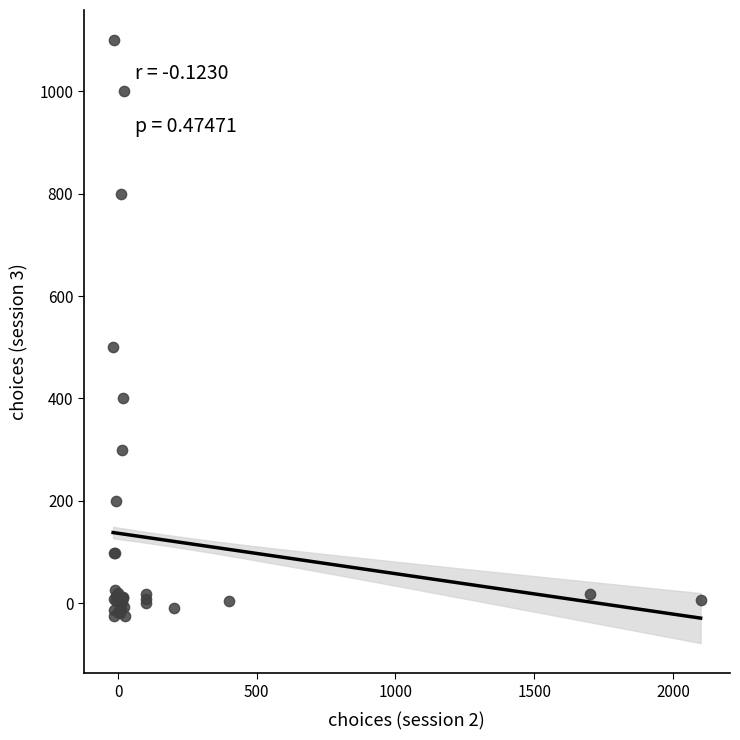

What Y value in the scatter plot is closest to 537?

500